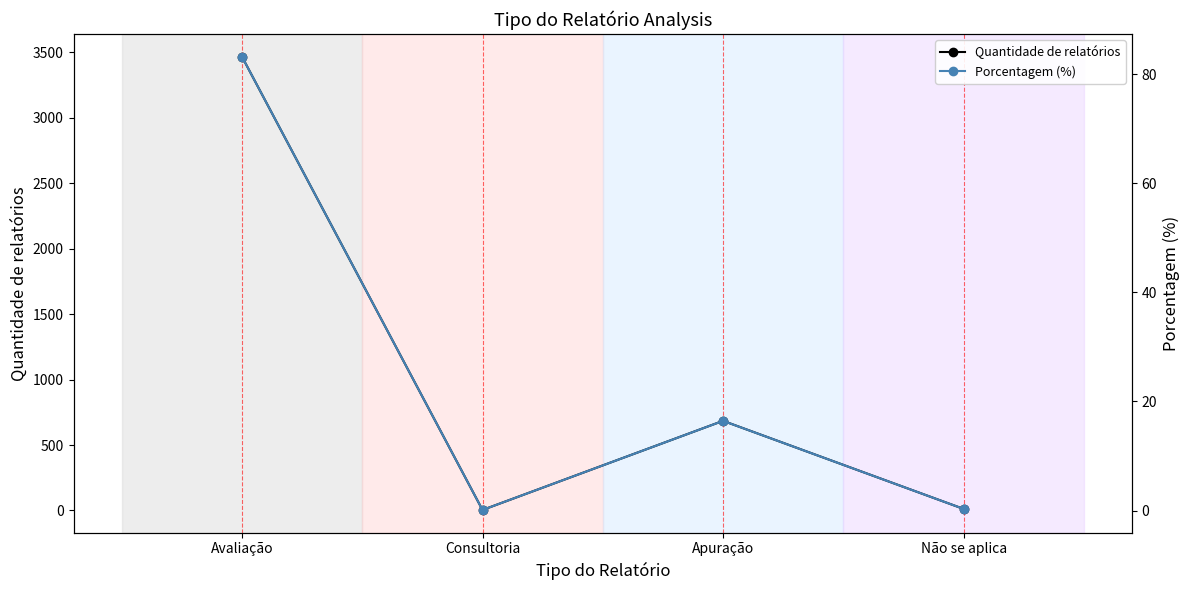

What is the minimum value for Porcentagem (%)?

0.1